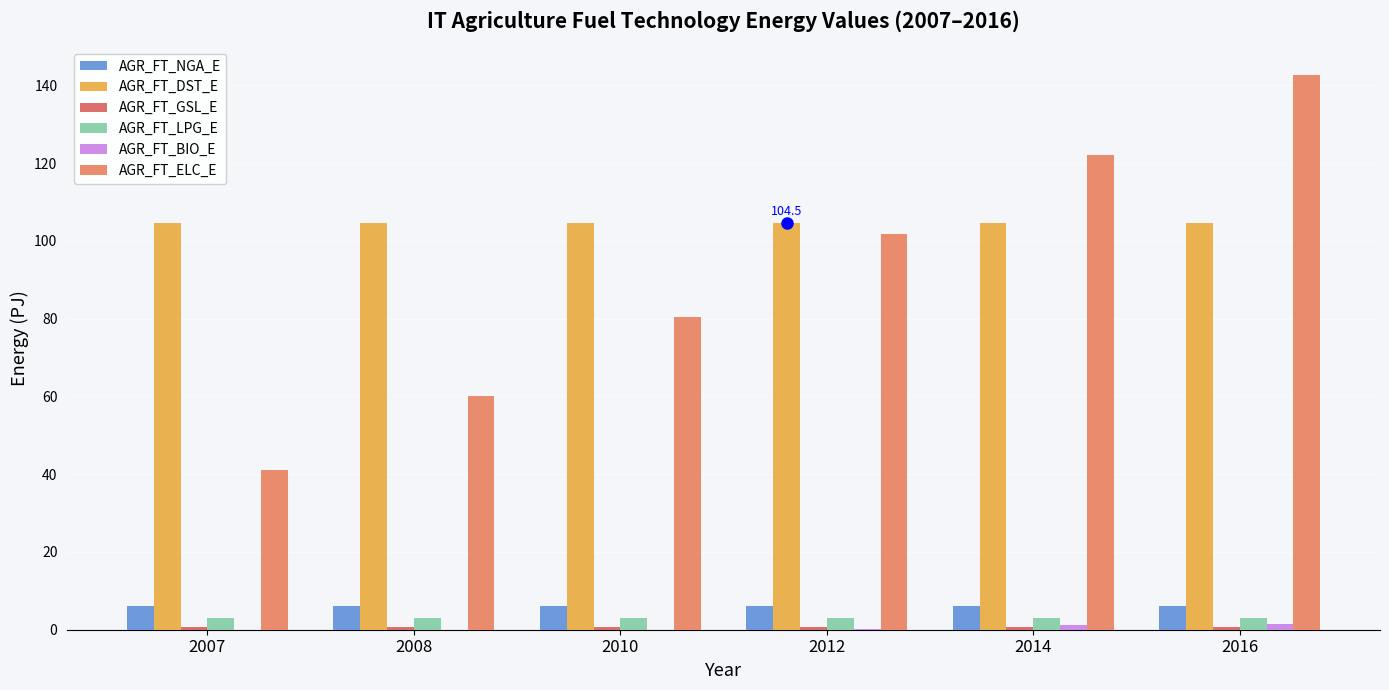

How many series are shown in this chart?

6